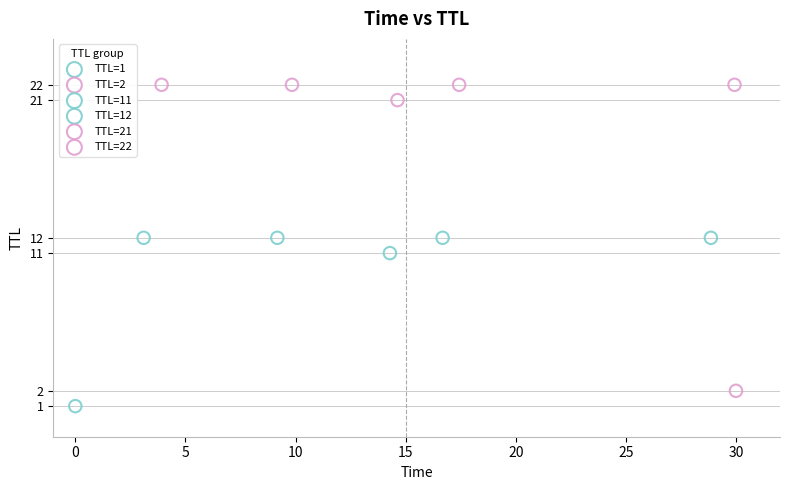

What are all the series names shown in the legend?

TTL=1, TTL=2, TTL=11, TTL=12, TTL=21, TTL=22